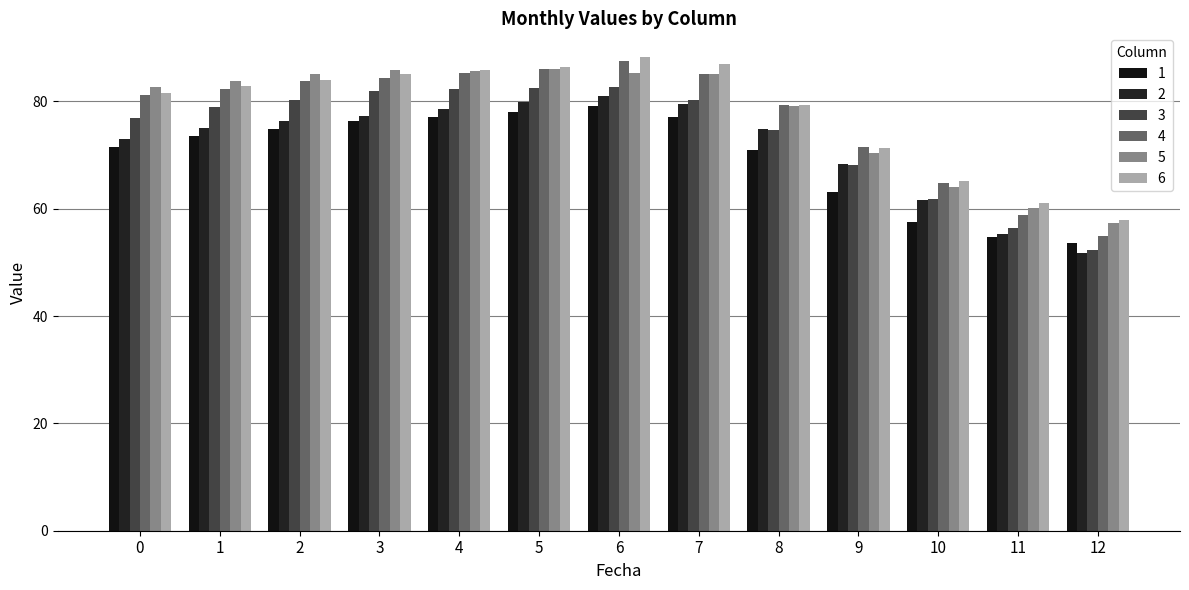

What value does the 3 series have at 8?

74.7